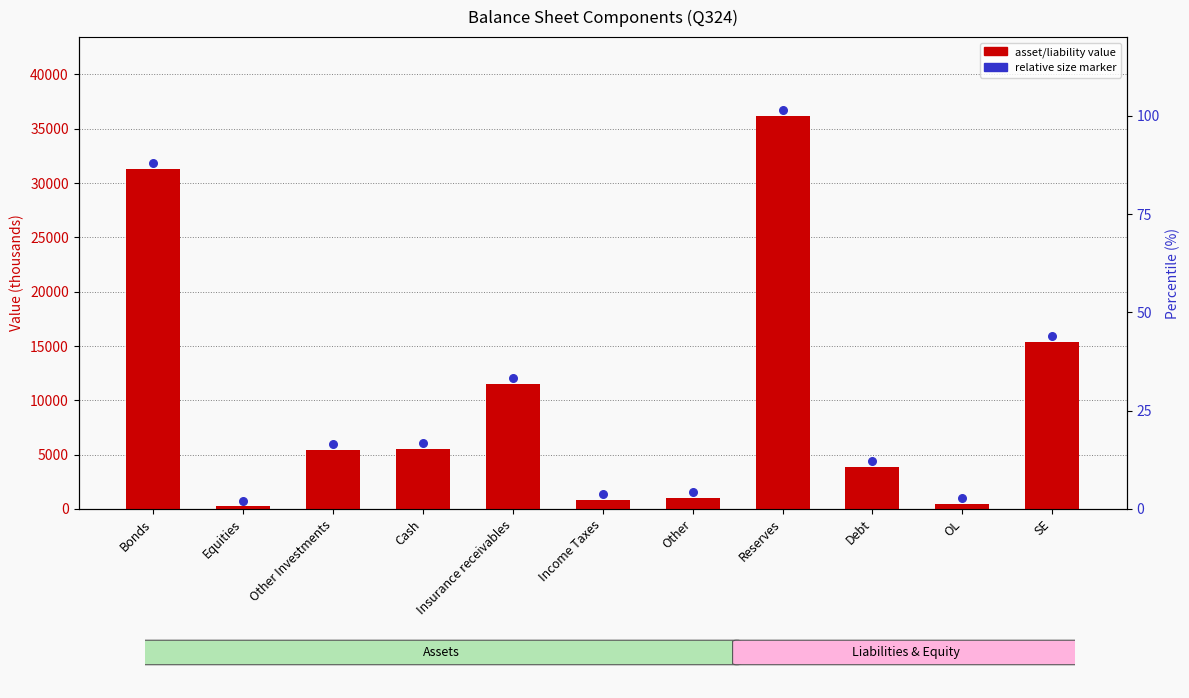

Which series reaches the maximum Y coordinate?

relative size marker